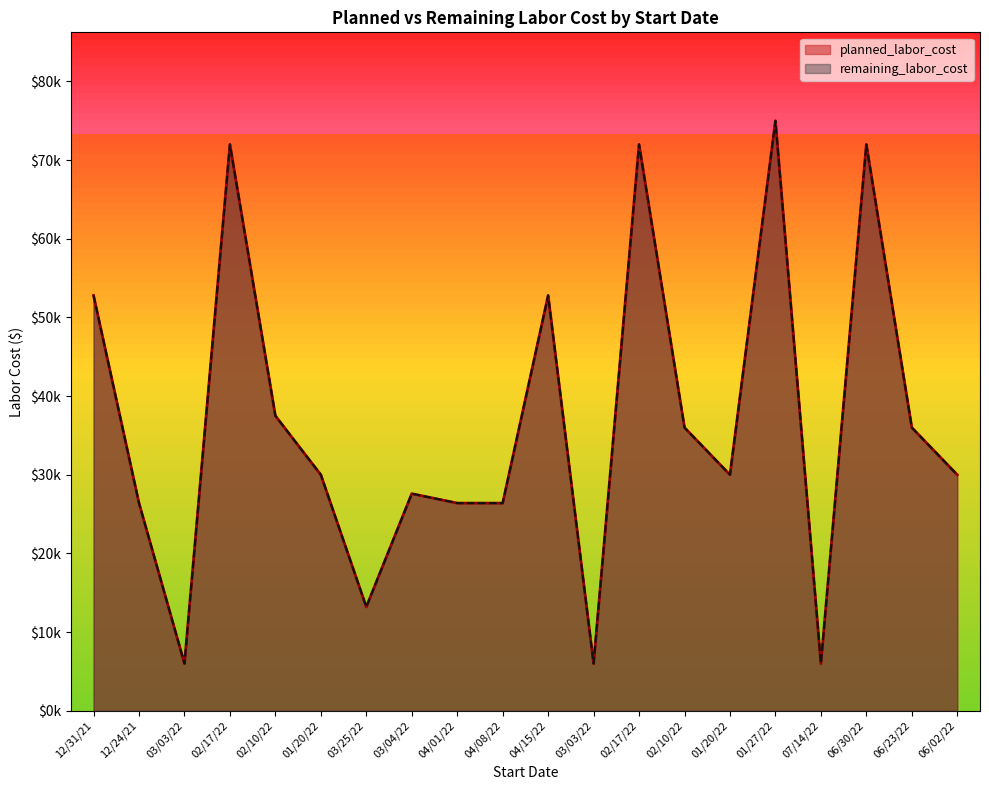

At which category is the sum across all series the highest?

01/27/22